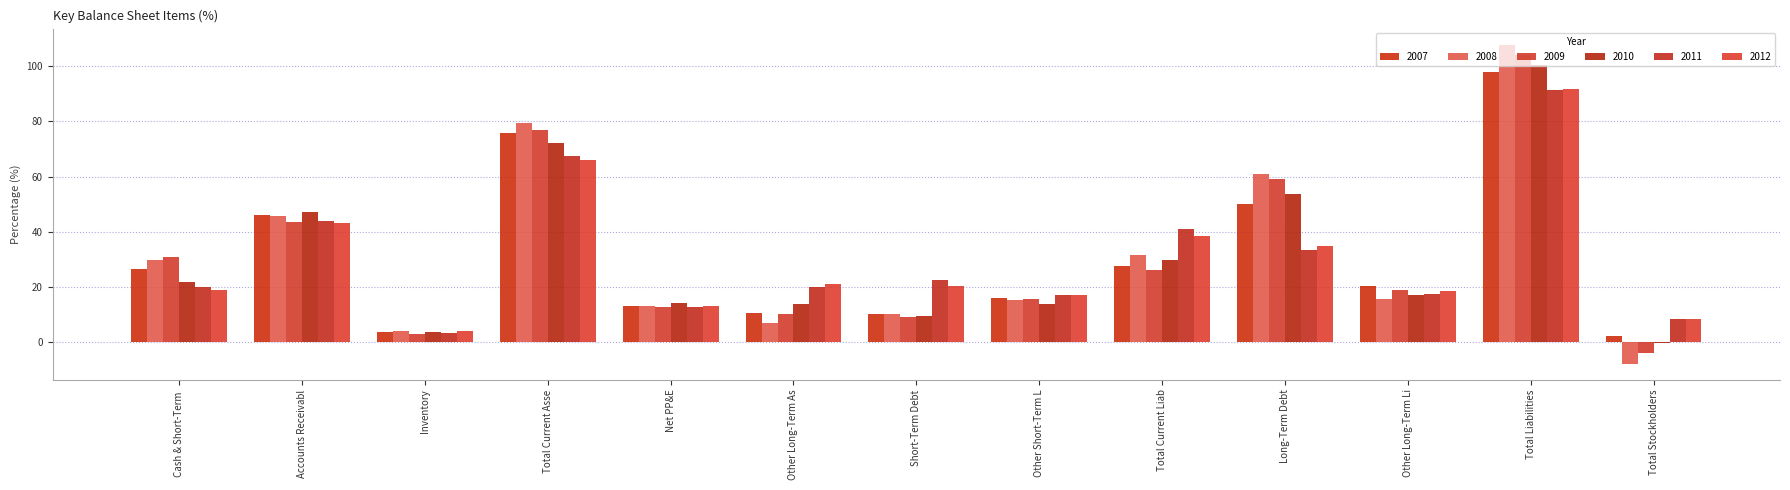

What is the value of the 2007 bar at the 5th from the left?

13.0